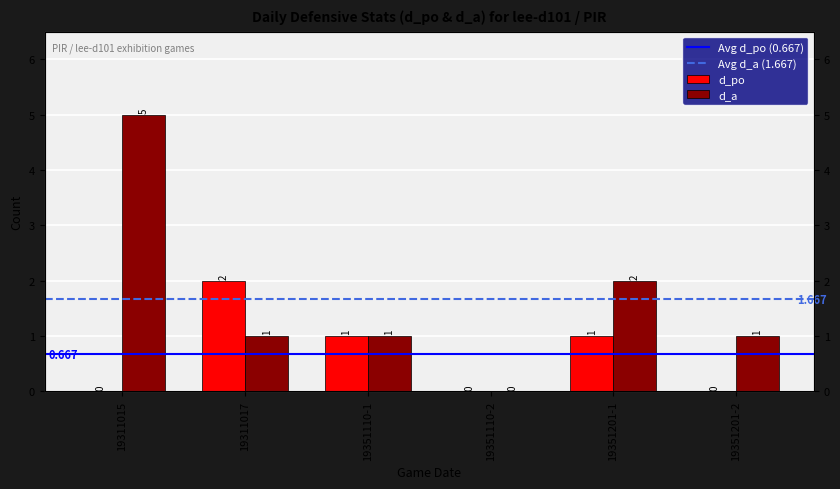

What is the value of the d_a bar at the 3rd from the left?

1